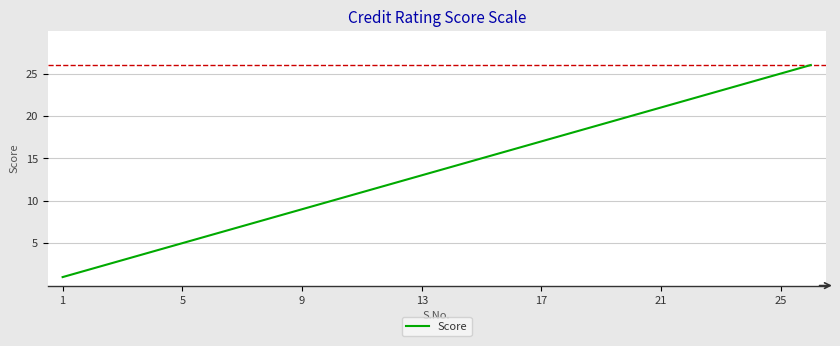

What is the difference between the maximum and minimum values?

25